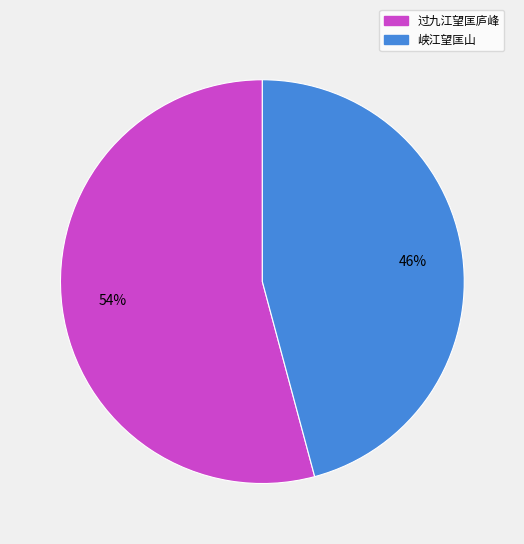

Approximately how many times larger is the value at 过九江望匡庐峰 compared to 峡江望匡山?

1.2